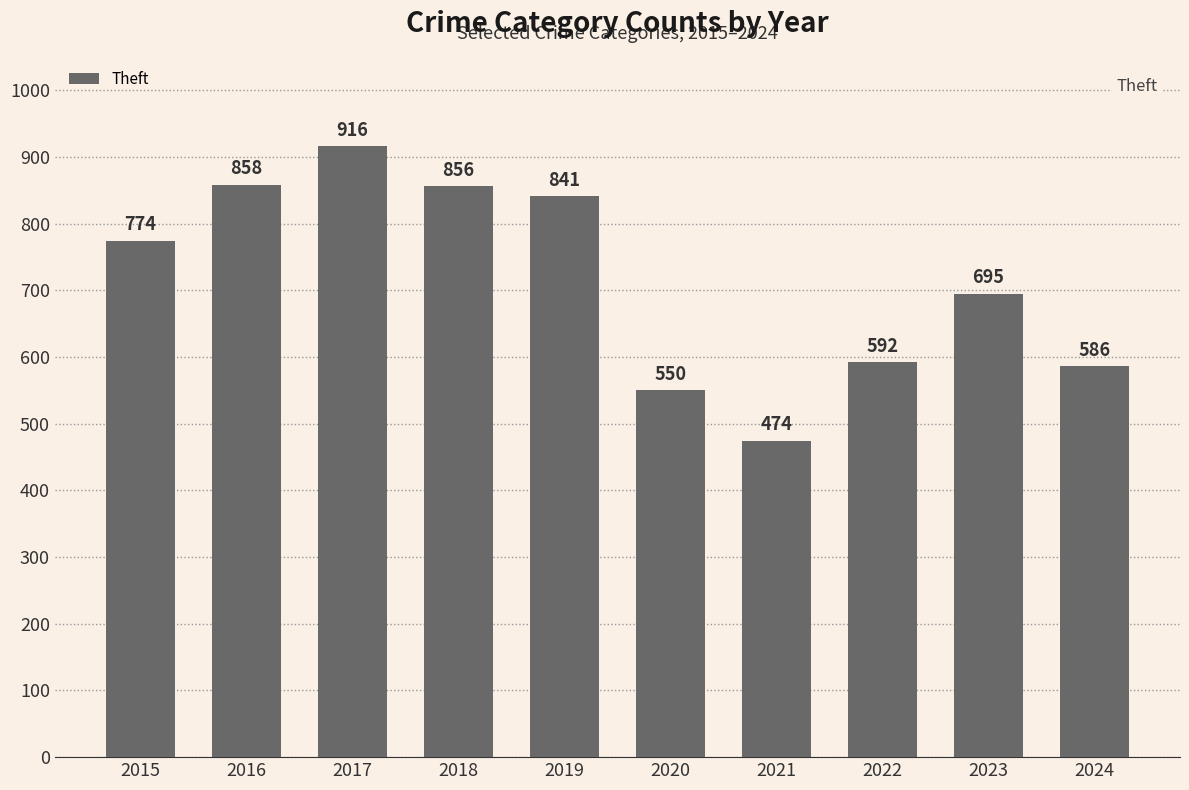

Reading left to right, extract all data points from this chart.

2015=774	2016=858	2017=916	2018=856	2019=841	2020=550	2021=474	2022=592	2023=695	2024=586